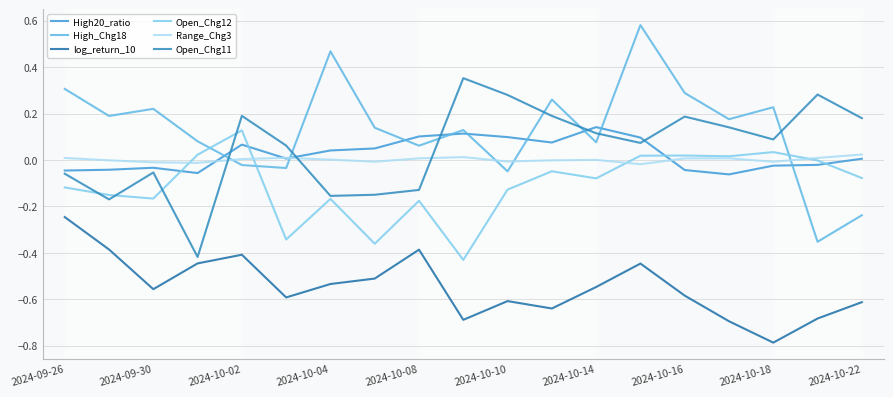

Which series has the widest spread of values?

High_Chg18